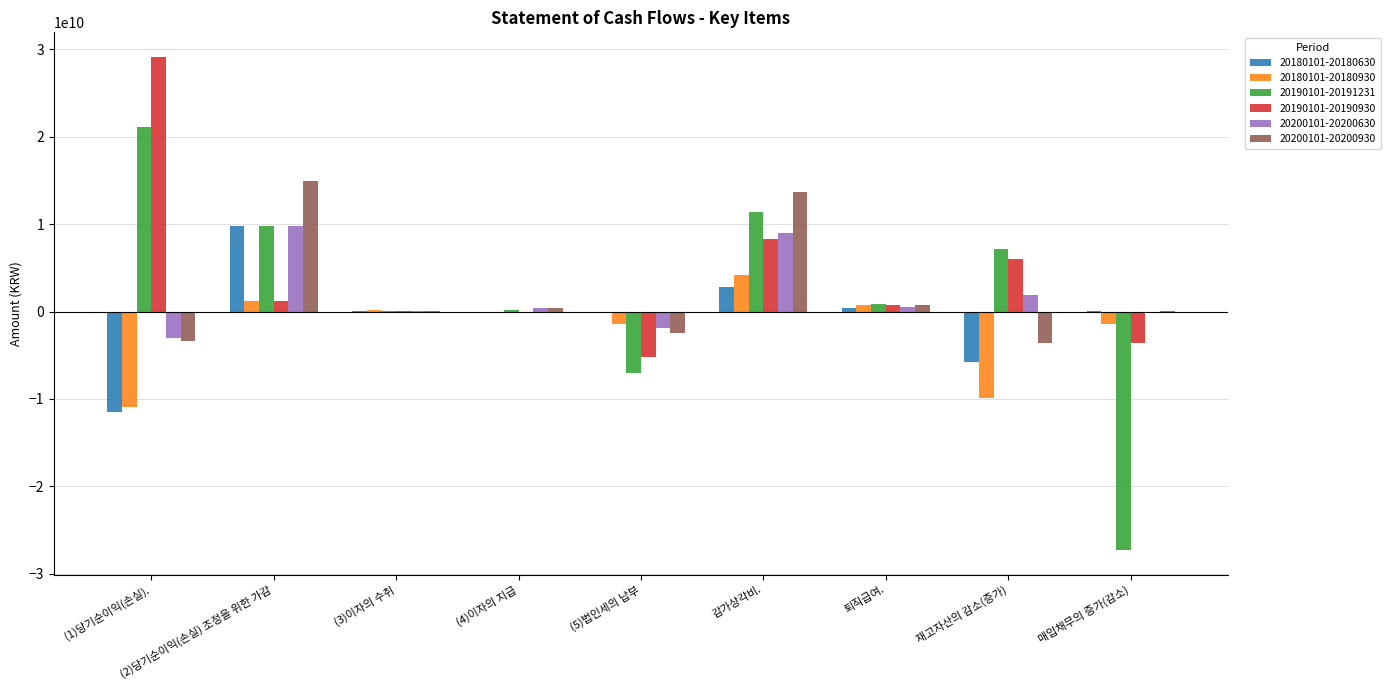

The value of 20190101-20190930 at (5)법인세의 납부 is -5192297101. True or false?

True